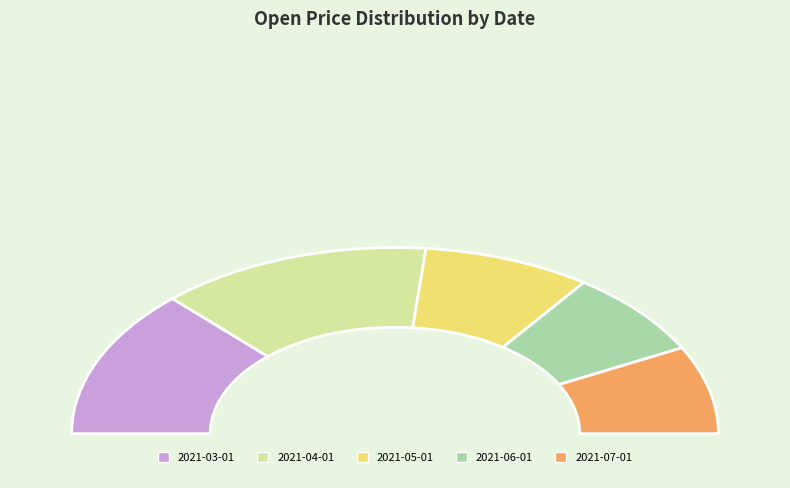

Is 2021-05-01 the majority of the pie?

No